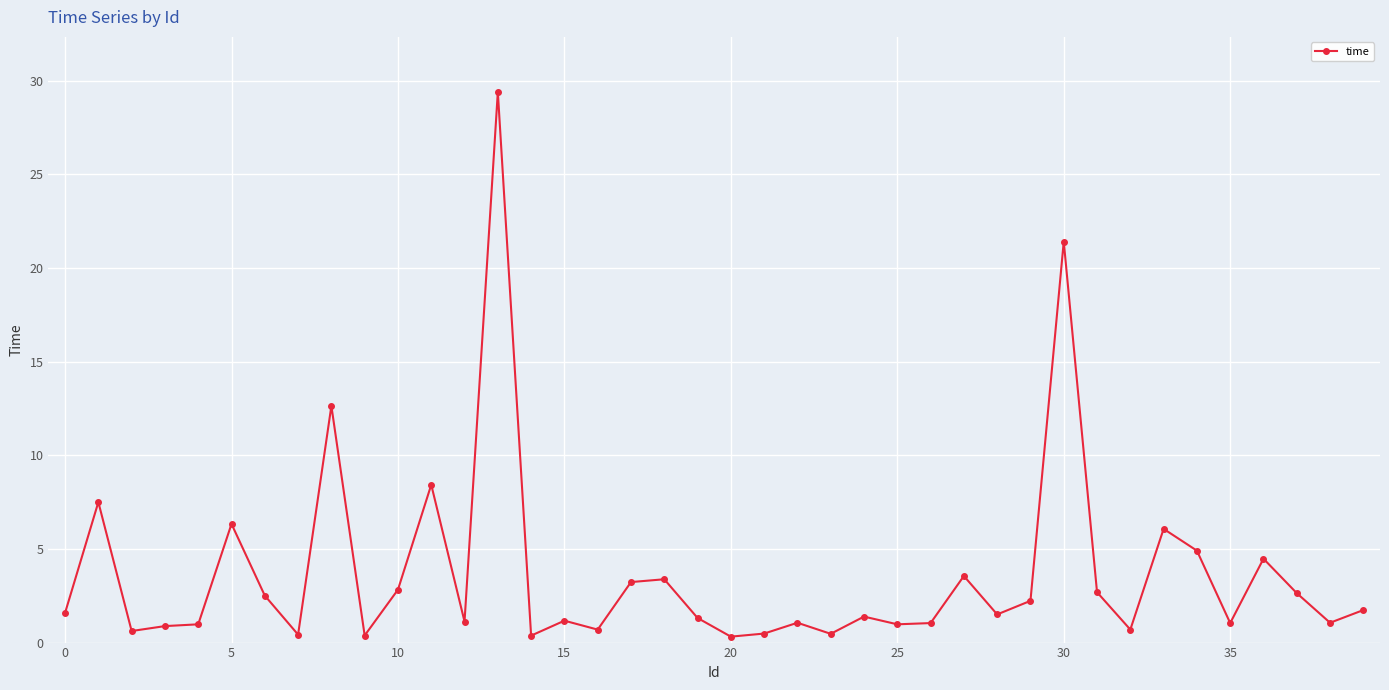

True or false: there are more than 2 points higher than both neighbors.

True